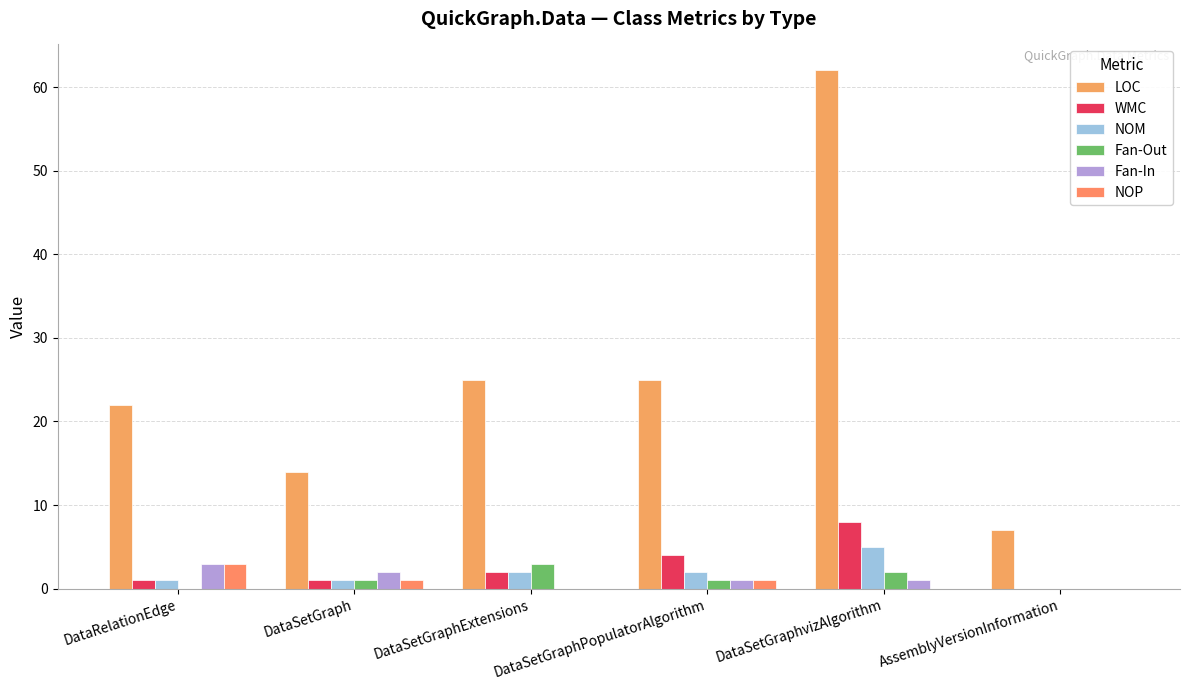

The NOP series shows 2 at DataRelationEdge. True or false?

False